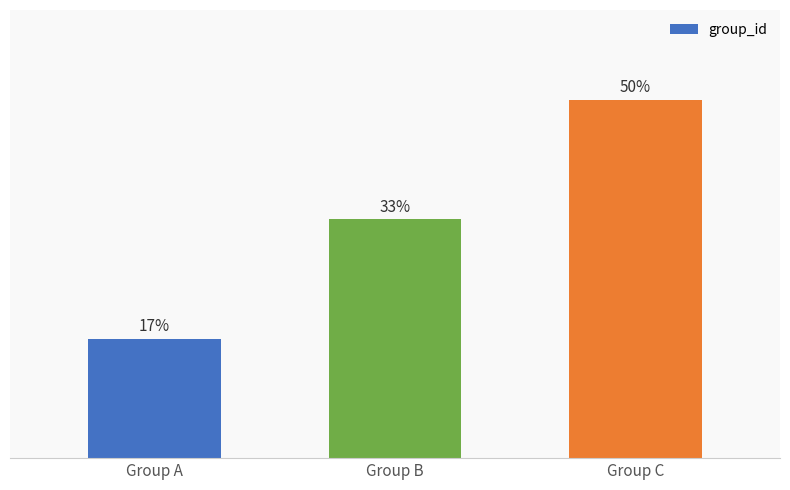

Does the chart contain any negative values?

No